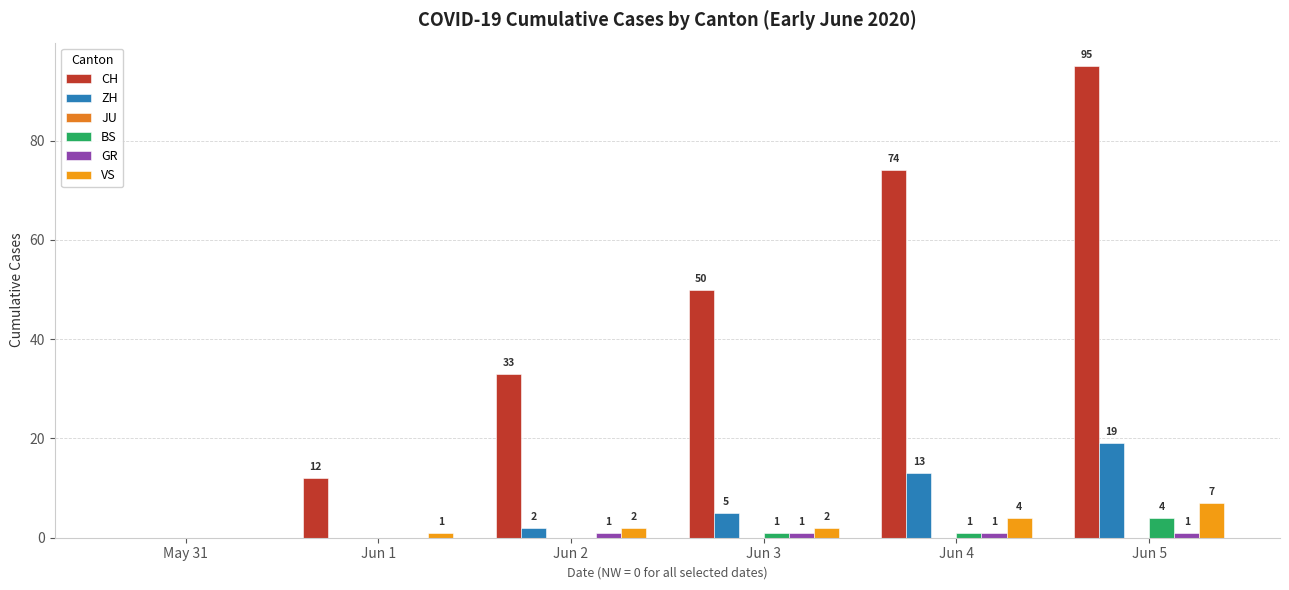

Count the number of categories in the chart.

6